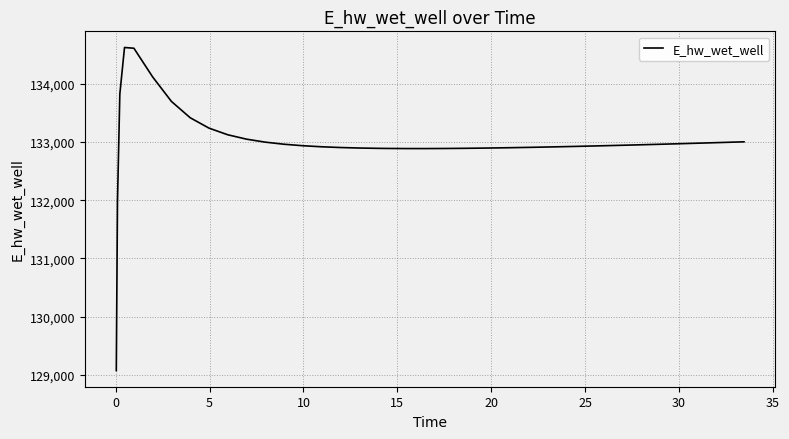

What is the maximum value shown in the chart?

134628.0